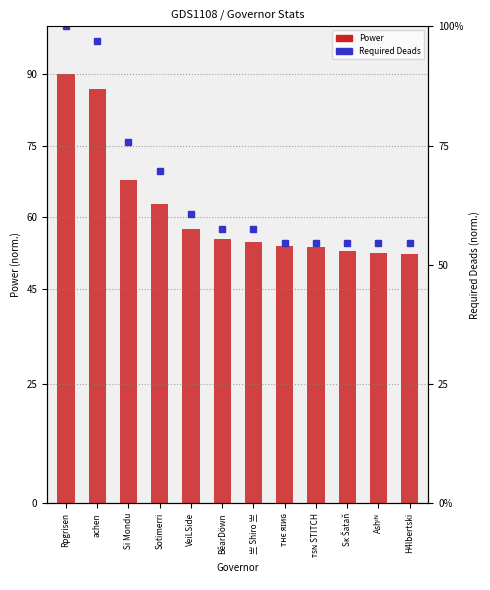

What is the total value across all series at тнє яɪиɢ?

108.5